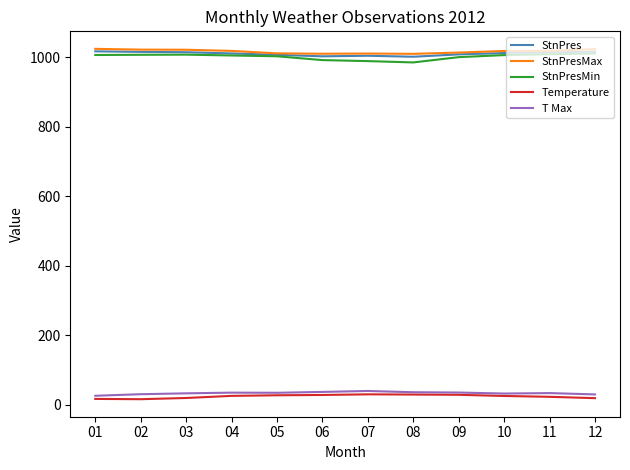

True or false: T Max and StnPres cross at least once.

False